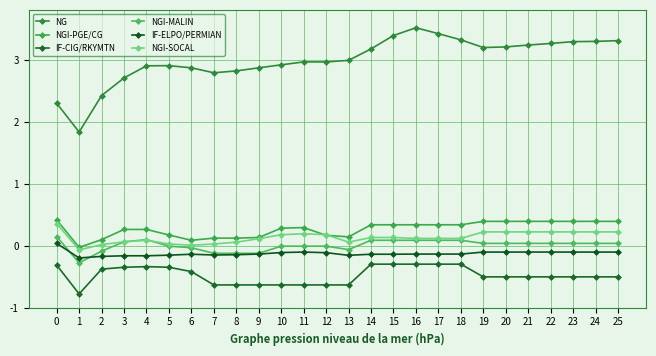

List the series in order of their peak value, highest first.

NG, NGI-PGE/CG, NGI-SOCAL, NGI-MALIN, IF-ELPO/PERMIAN, IF-CIG/RKYMTN